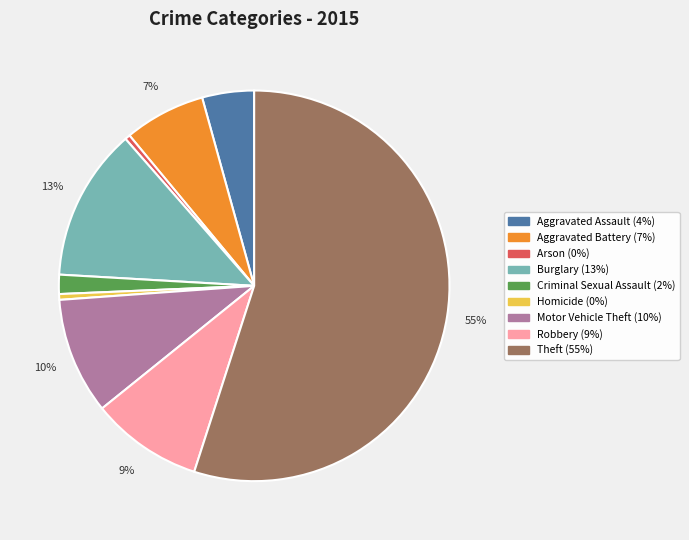

Is the sum of Burglary and Motor Vehicle Theft greater than half?

No